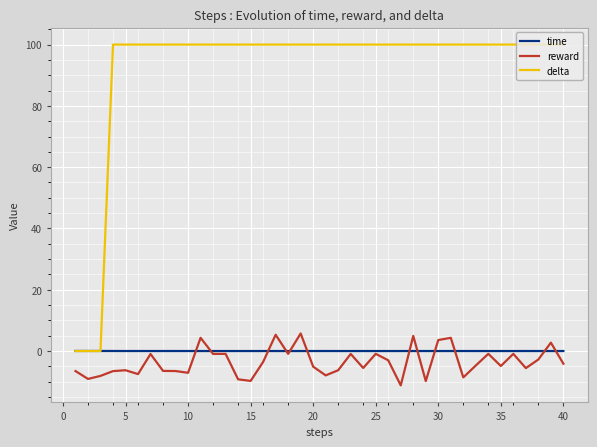

True or false: reward and delta cross at least once.

False